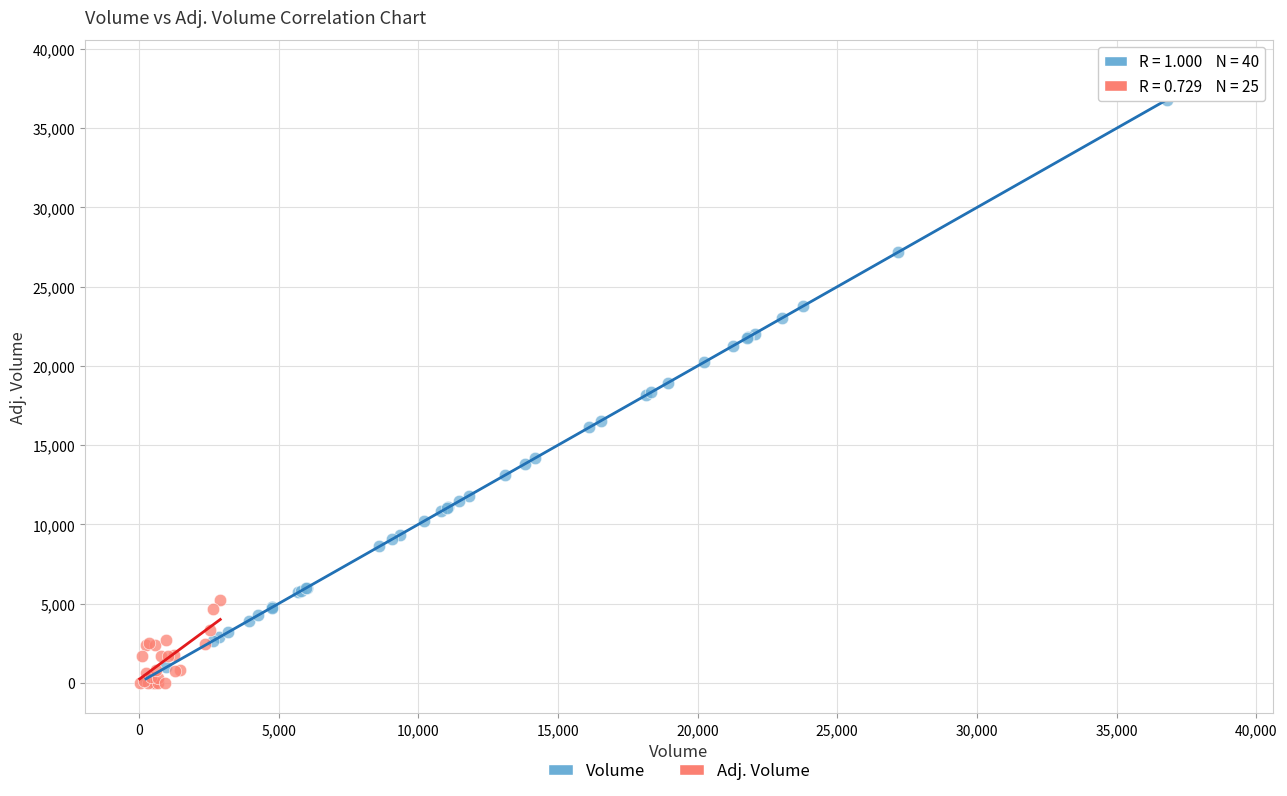

Which series has the largest Y range (max minus min)?

Volume